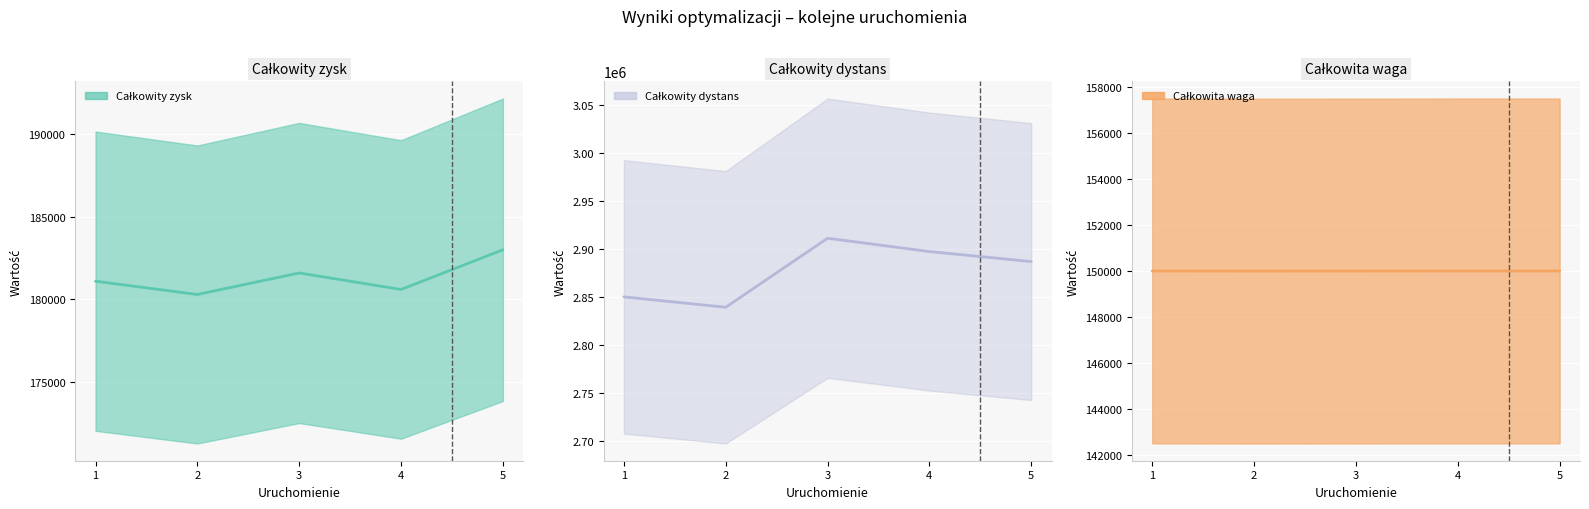

Is it true that Całkowity dystans equals 1227838 at 1?

False